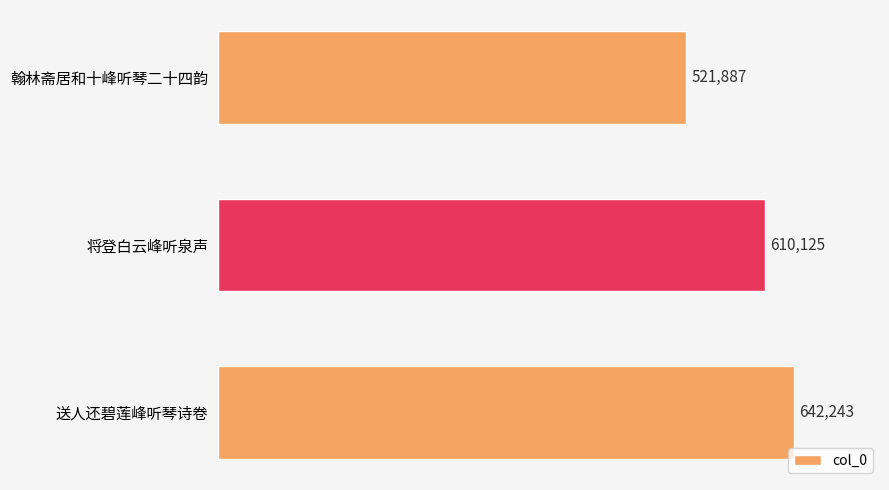

What is the label of the 3rd bar from the top?

送人还碧莲峰听琴诗卷